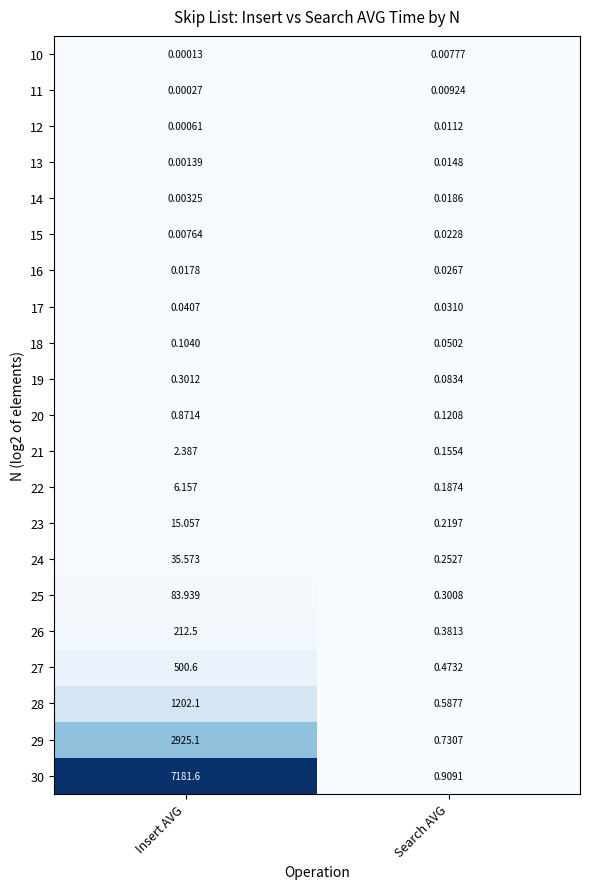

Which category has the highest value across all series?

Insert AVG